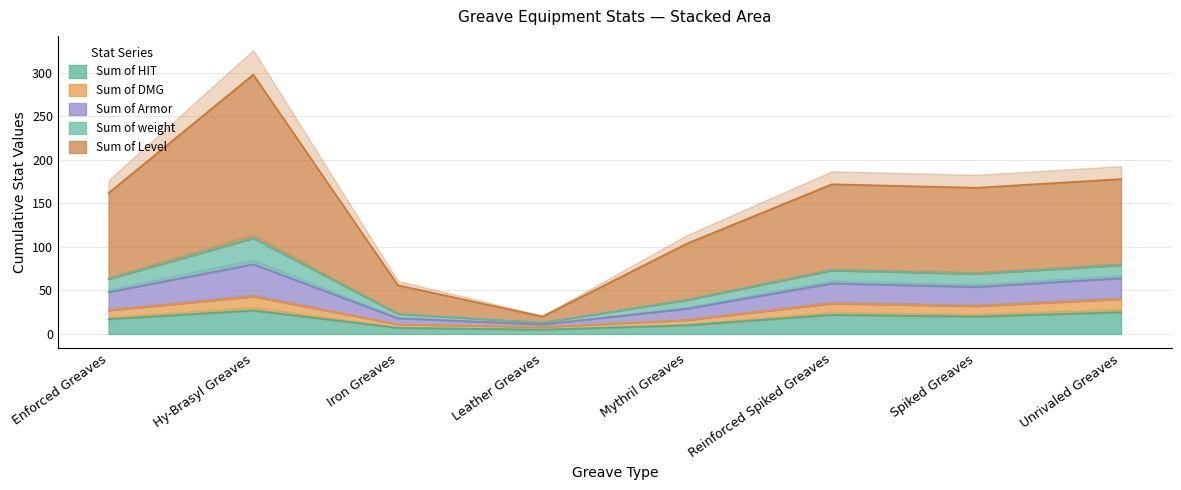

Where is Sum of DMG nearest to the value 25?

Enforced Greaves